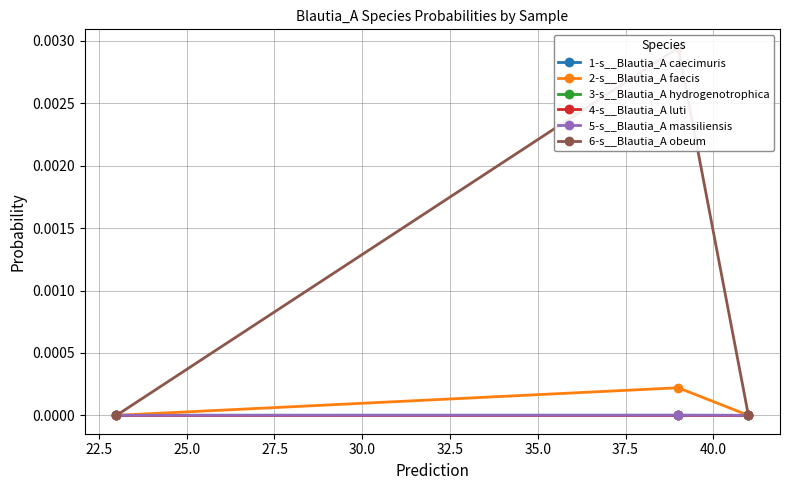

Rank the series by their maximum value, from lowest to highest.

3-s__Blautia_A hydrogenotrophica, 4-s__Blautia_A luti, 5-s__Blautia_A massiliensis, 1-s__Blautia_A caecimuris, 2-s__Blautia_A faecis, 6-s__Blautia_A obeum